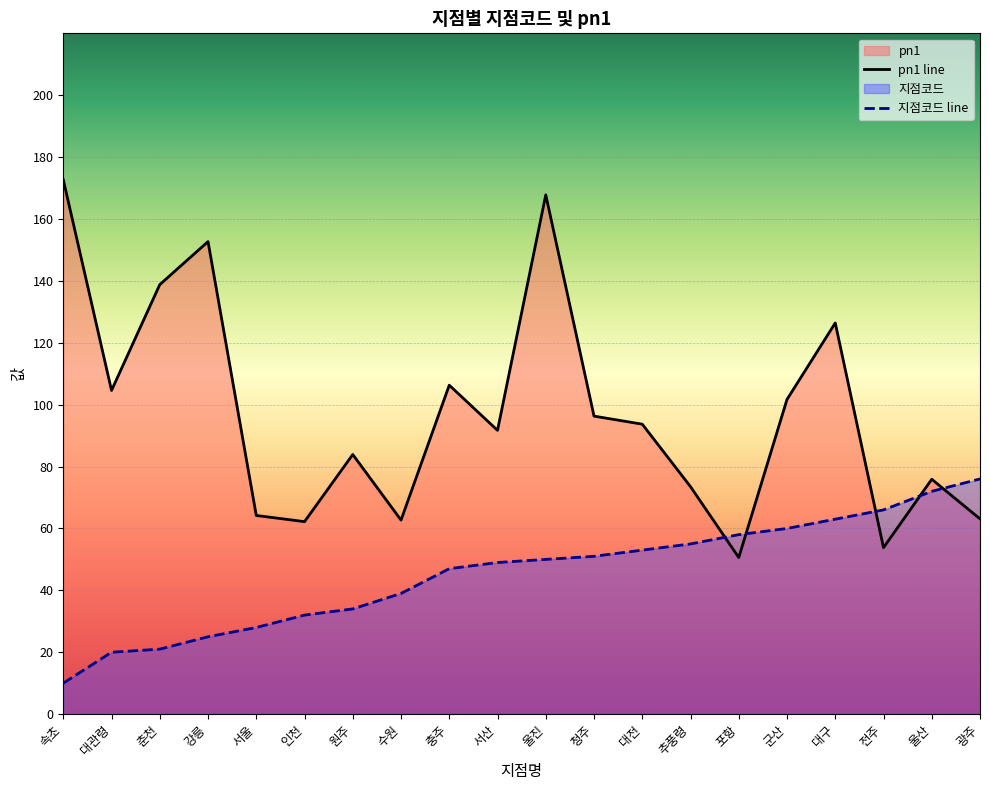

Which has a higher value, 대전 or 청주?

청주